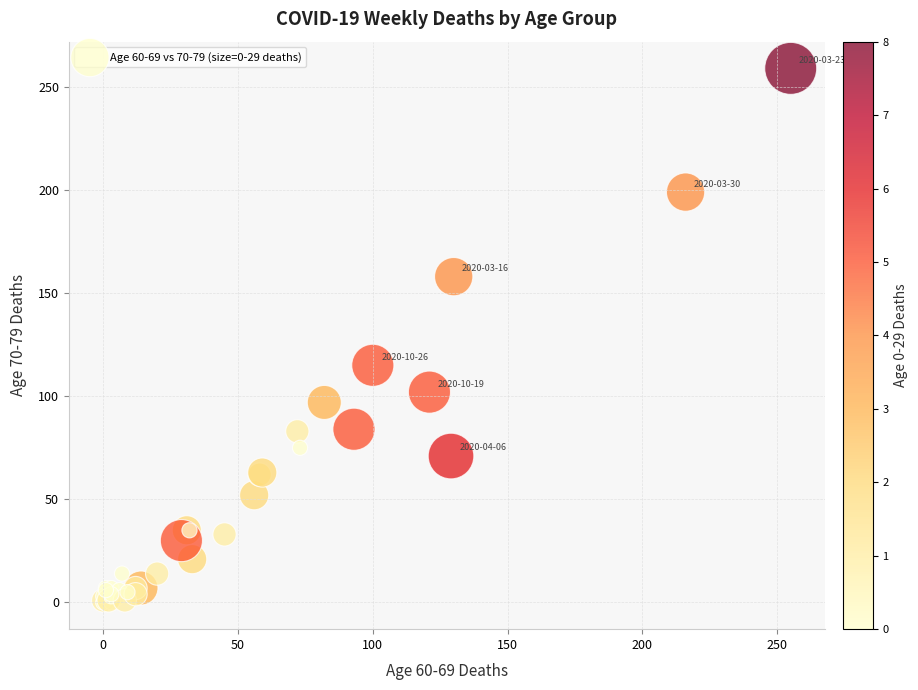

What Y value in the scatter plot is closest to 129?

115